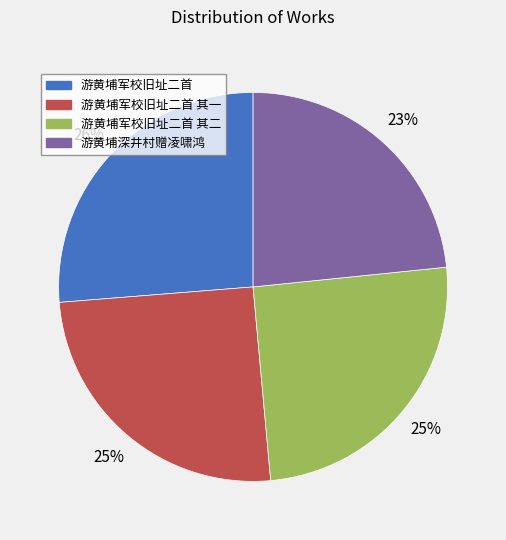

Count the number of slices in the pie.

4